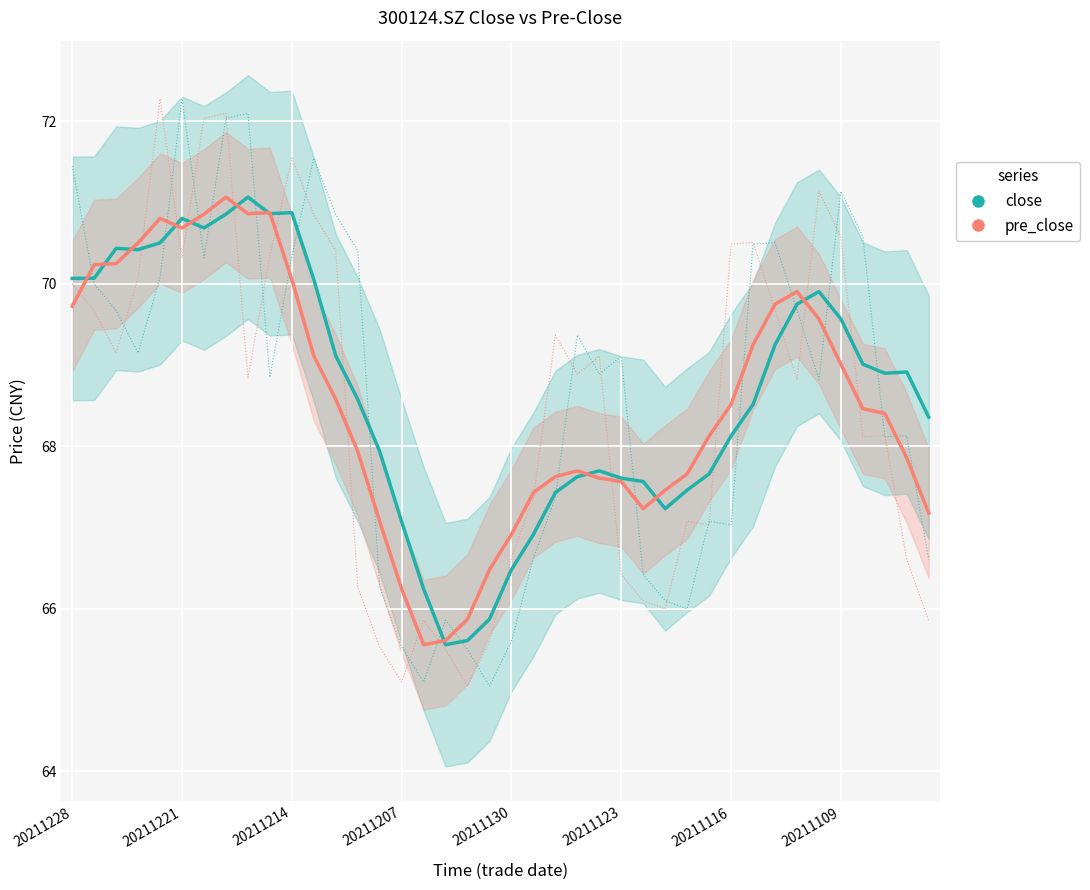

What is the value of the close point at the 15th from the left?

67.9